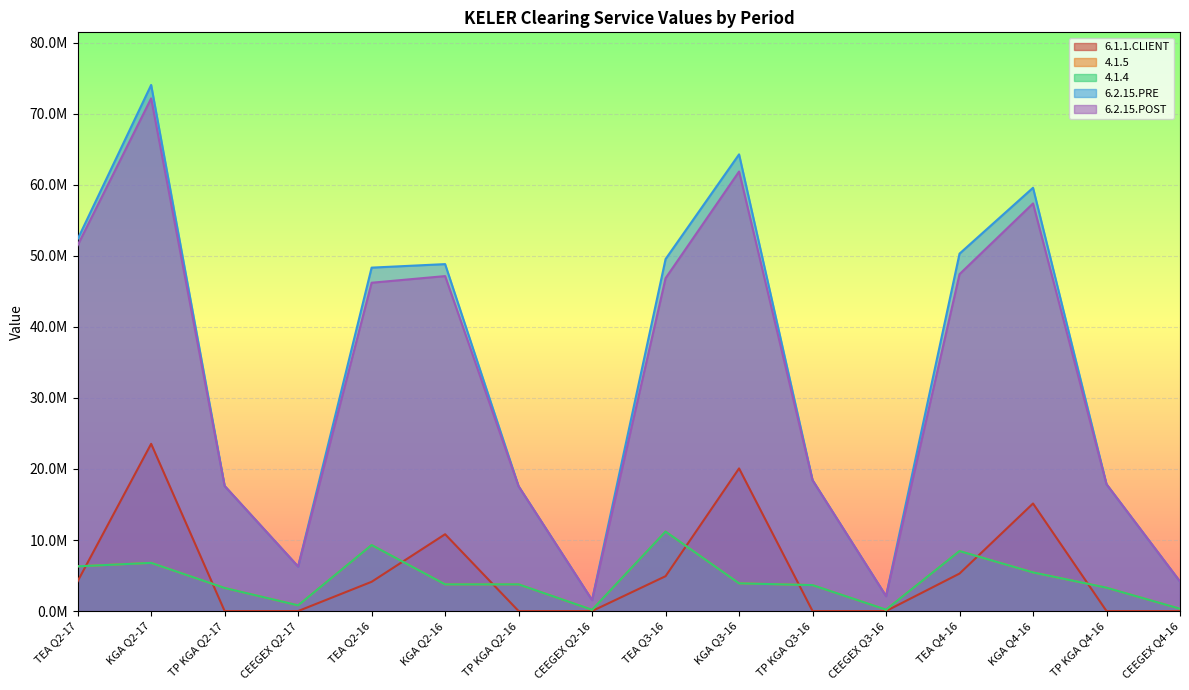

What are all the series names shown in the legend?

6.1.1.CLIENT, 4.1.5, 4.1.4, 6.2.15.PRE, 6.2.15.POST